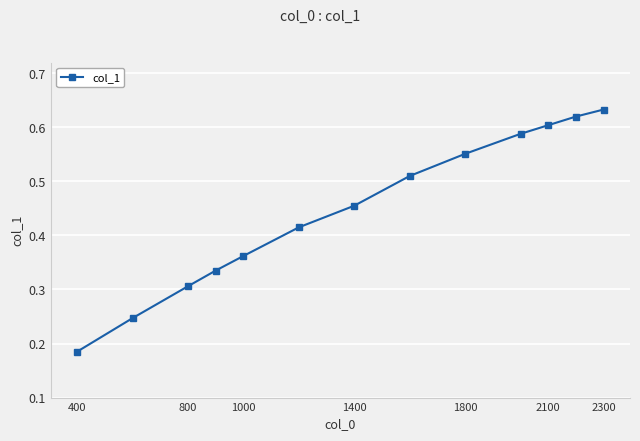

Count the values in the range 0 to 1.

13